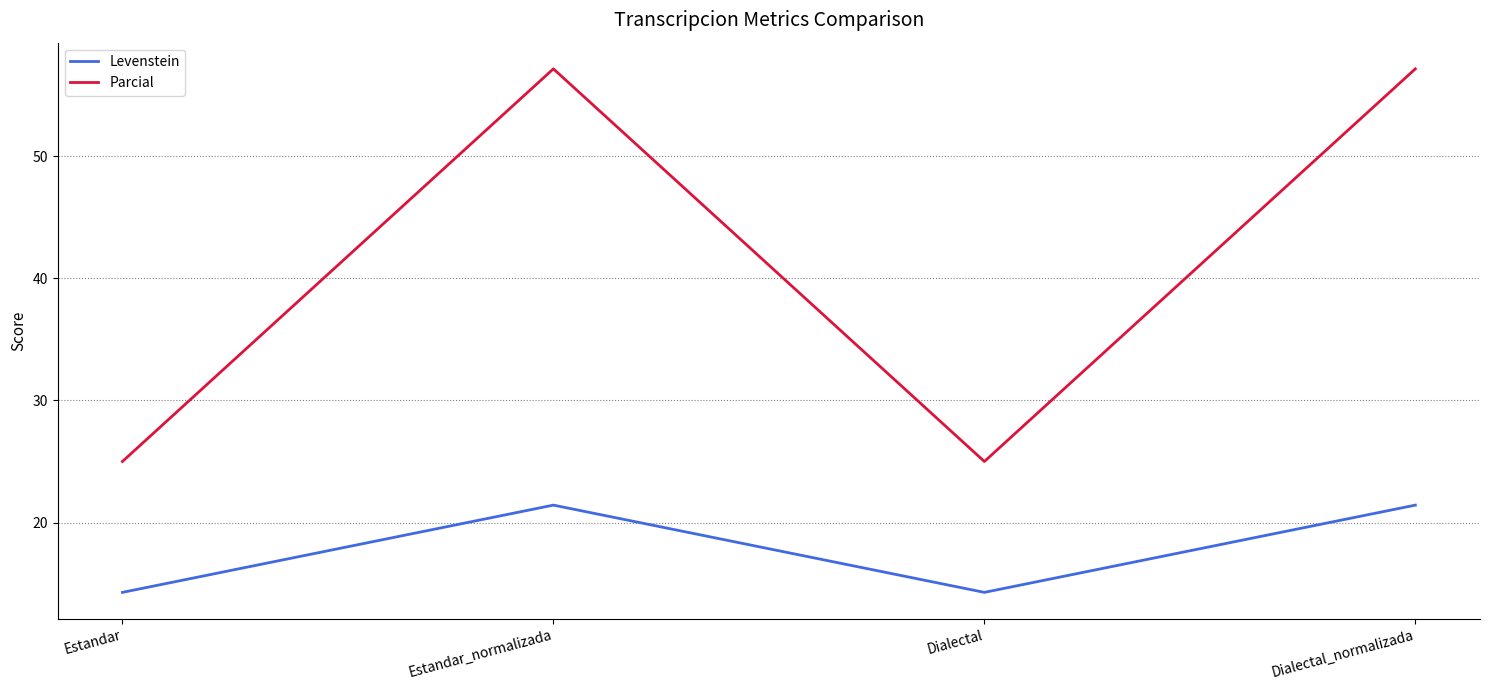

What is the minimum value shown in the chart?

14.3